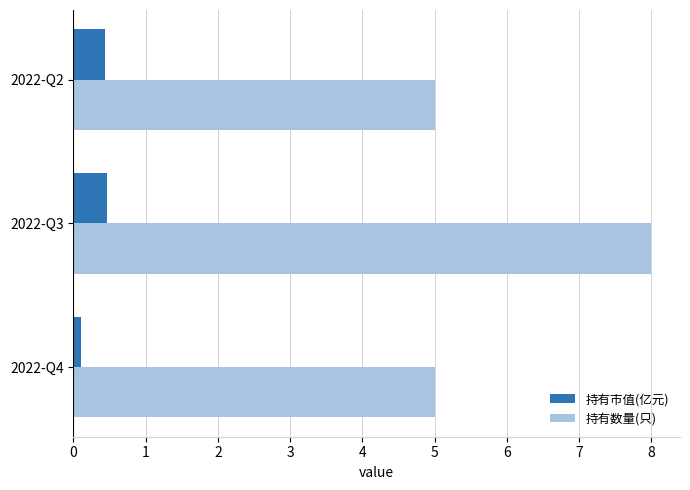

At which category is the sum across all series the highest?

2022-Q3